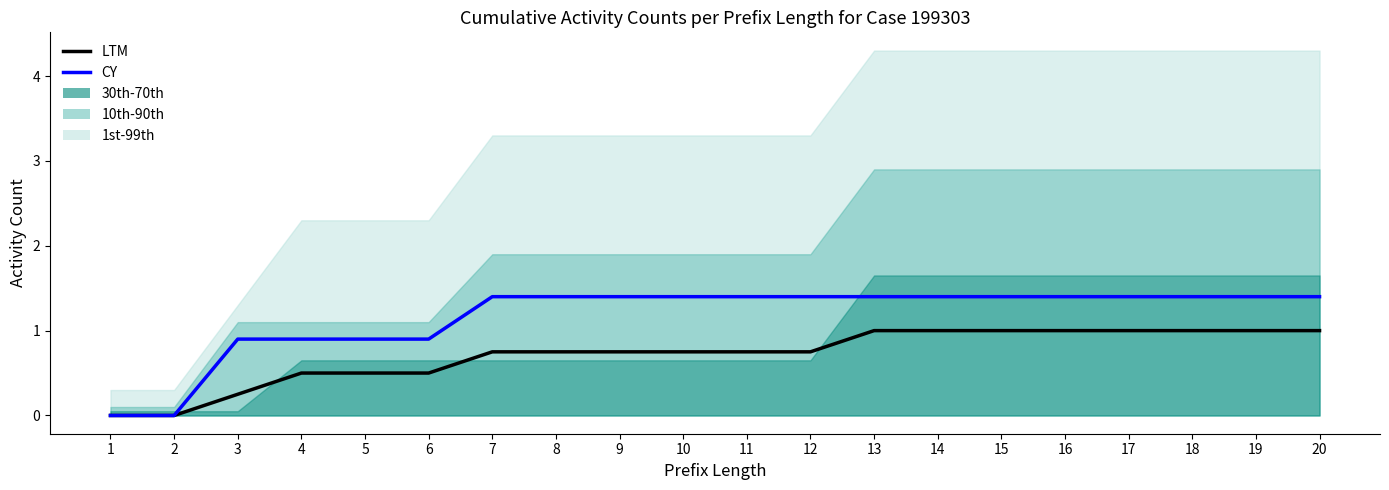

What is the maximum value for CY?

1.4